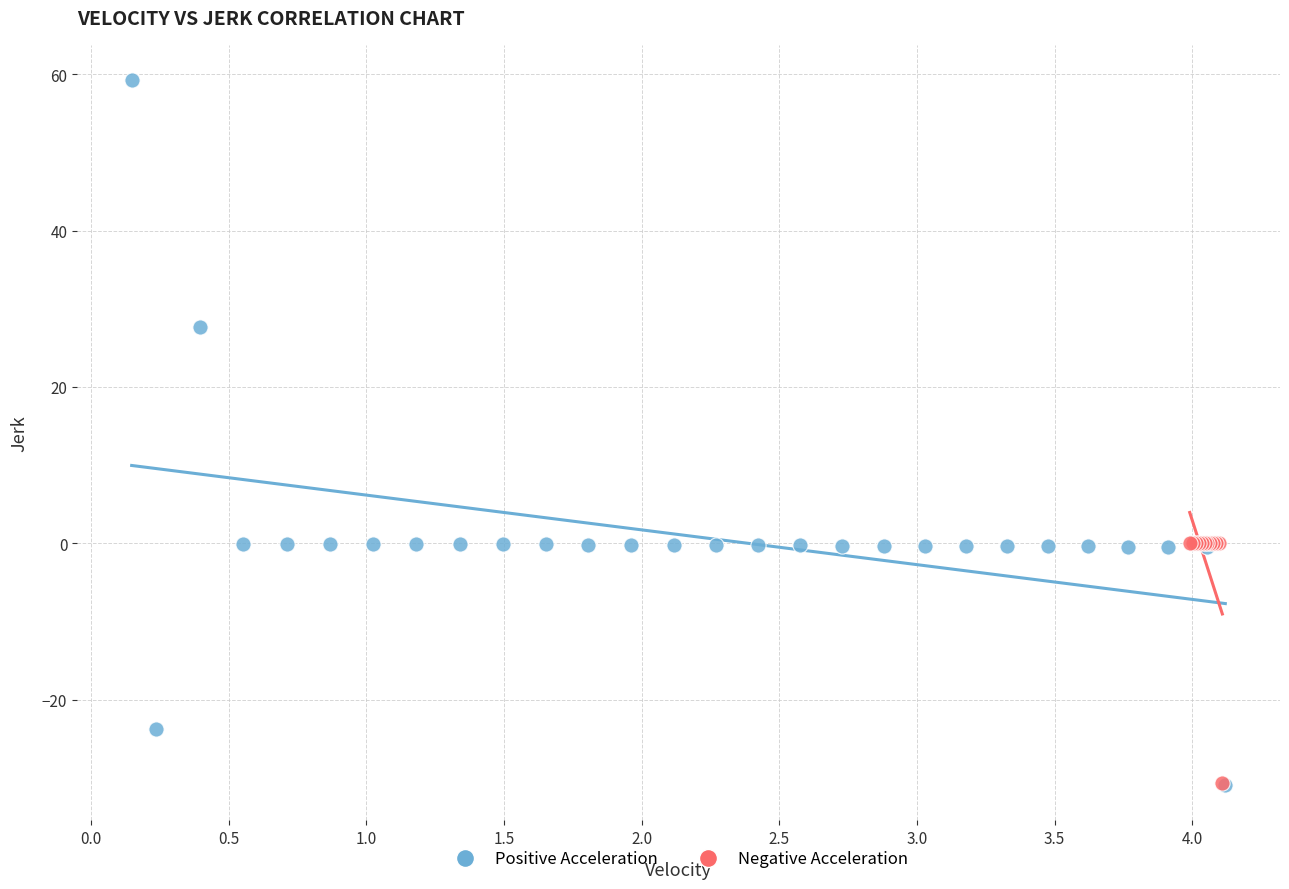

Which series reaches the maximum Y coordinate?

Positive Acceleration